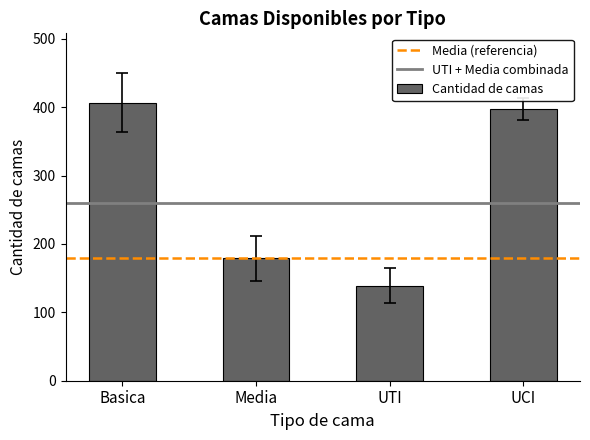

How many distinct data groups are displayed?

1